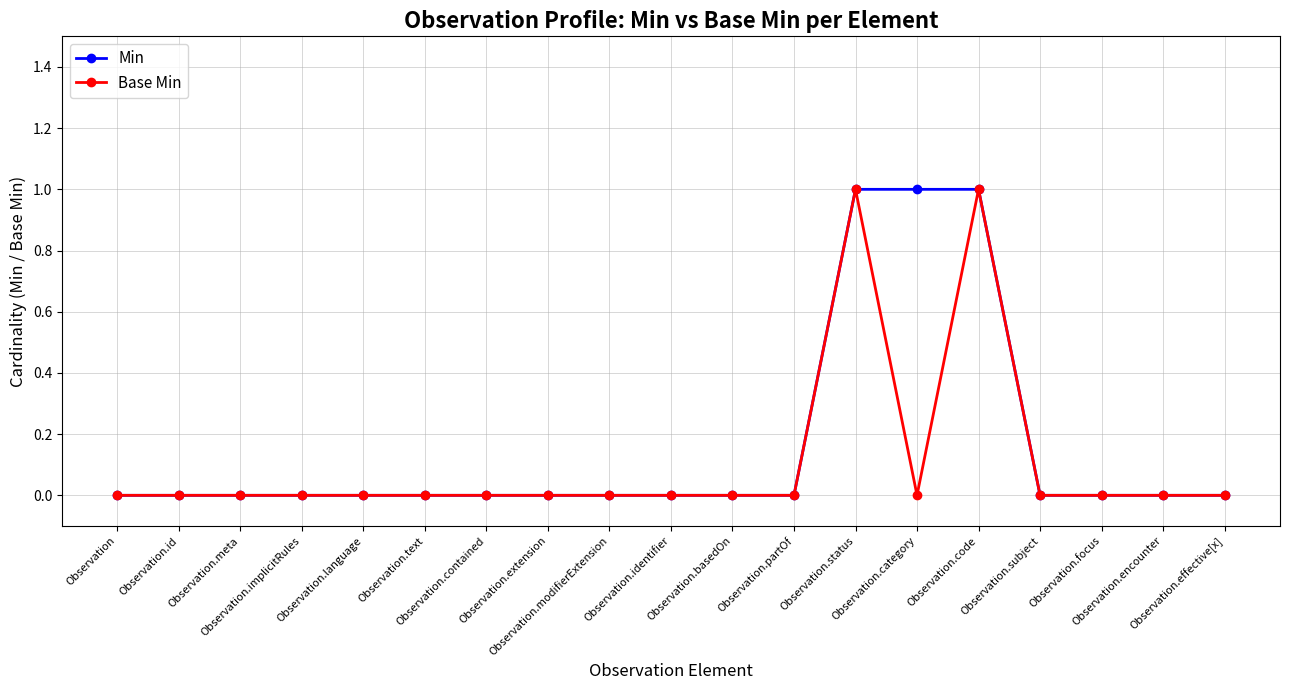

What are all the series names shown in the legend?

Min, Base Min